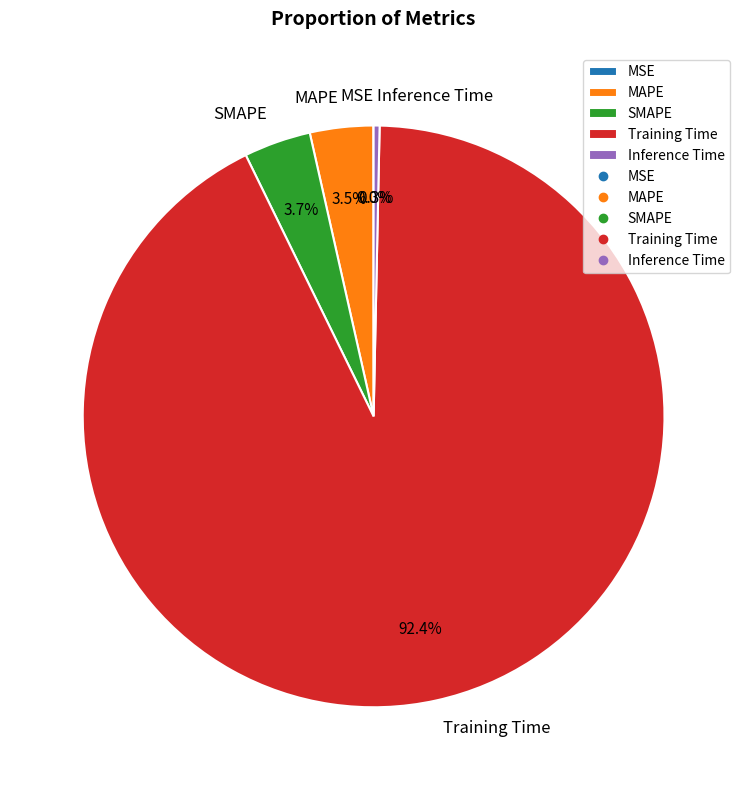

Combined, what portion of the pie is SMAPE and Inference Time?

4.0%